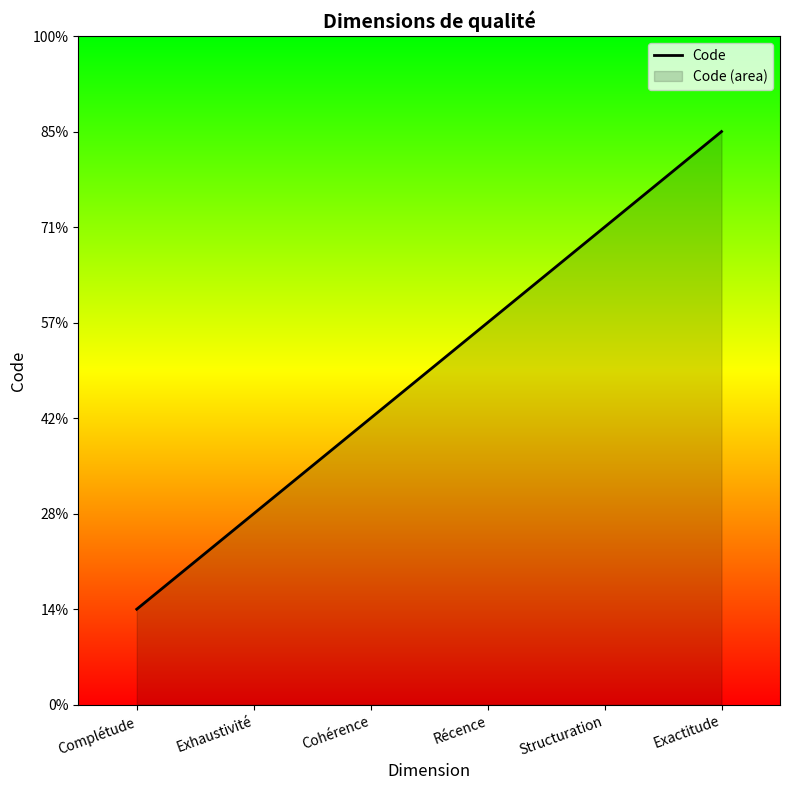

True or false: there are more than 2 points higher than both neighbors.

False